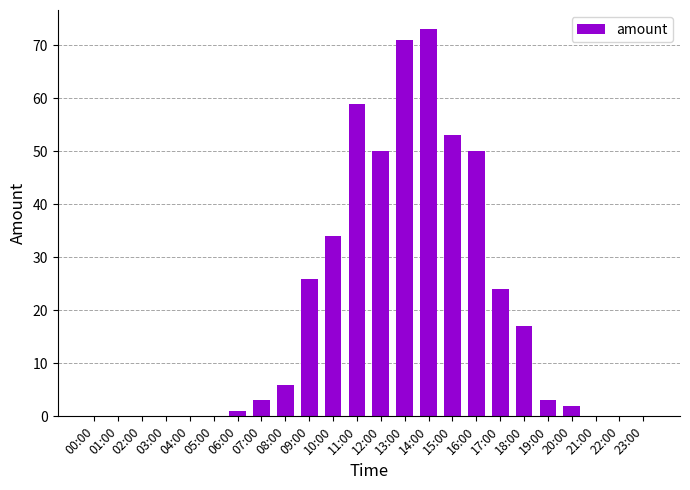

Is it true that the value at 10:00 is 34?

True